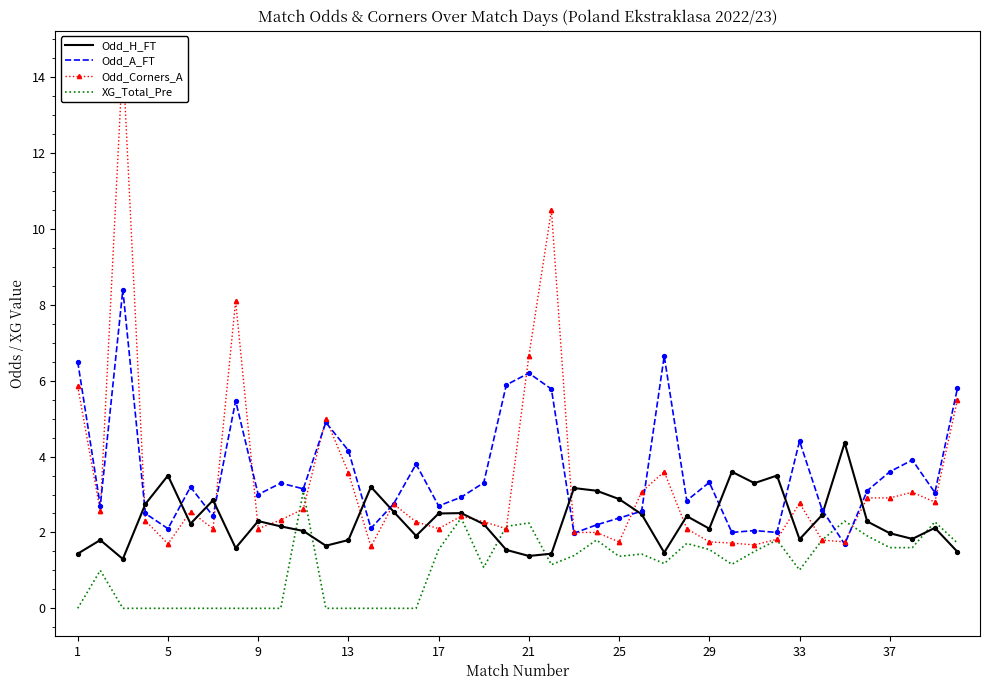

Is the value of XG_Total_Pre at 27 greater than the value of Odd_Corners_A at 19?

No